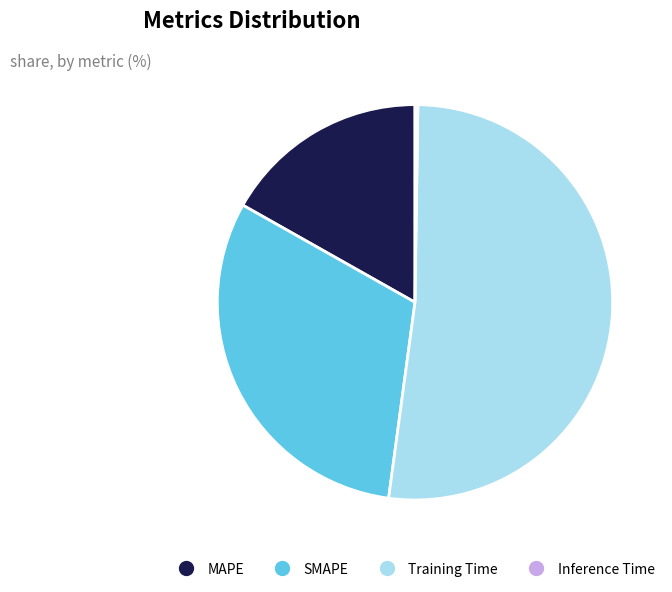

Which category has the biggest portion of the pie?

Training Time